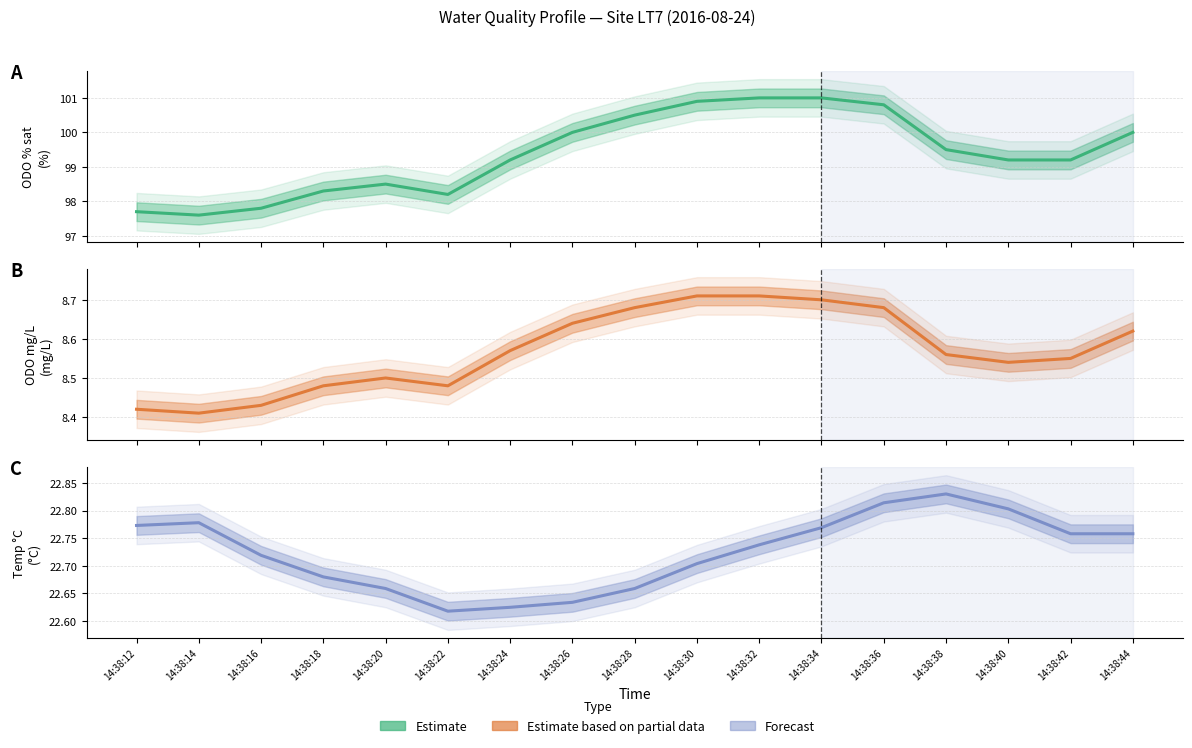

Is it true that ODO mg/L equals 8.7 at 14:38:34?

True